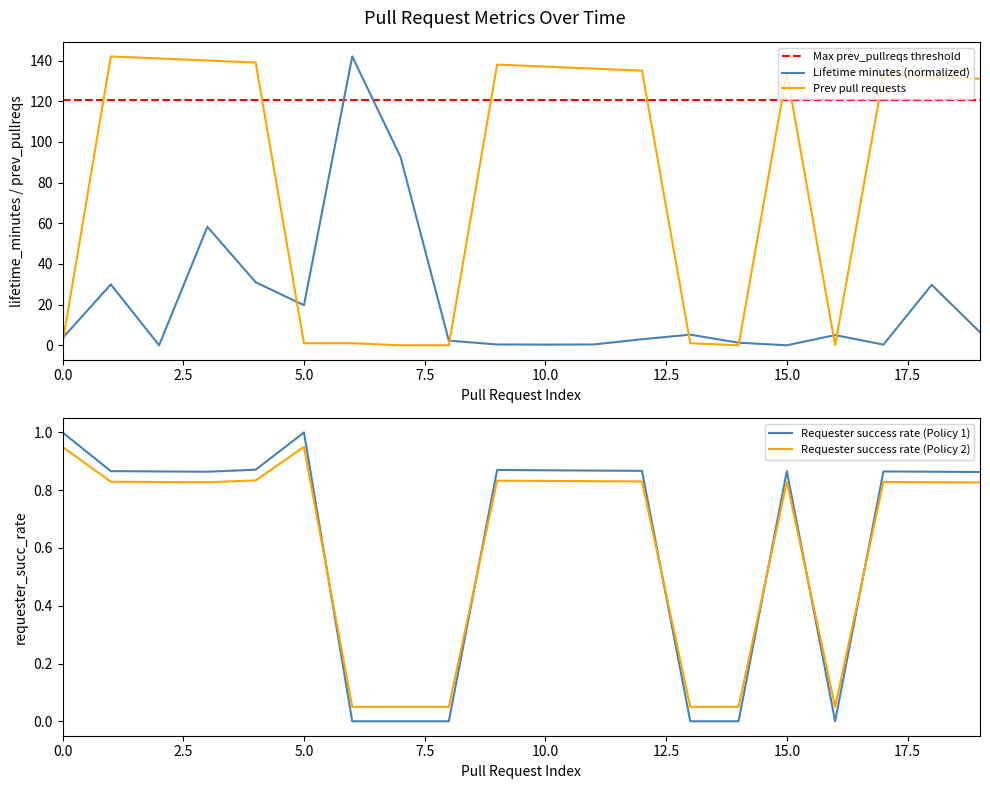

The Lifetime minutes (normalized) series shows -90.6 at 15.0. True or false?

False